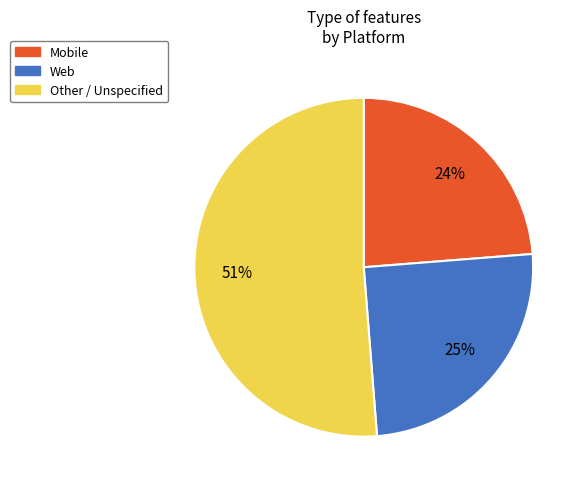

To the nearest percent, what is the average slice percentage?

33%